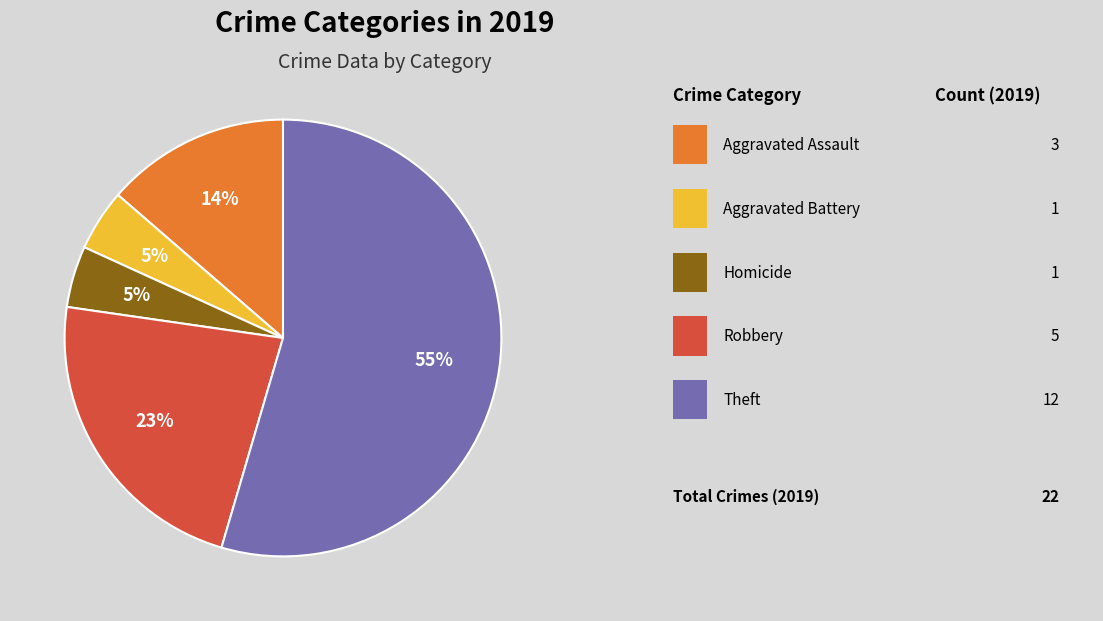

To the nearest percent, what is the average slice percentage?

20%